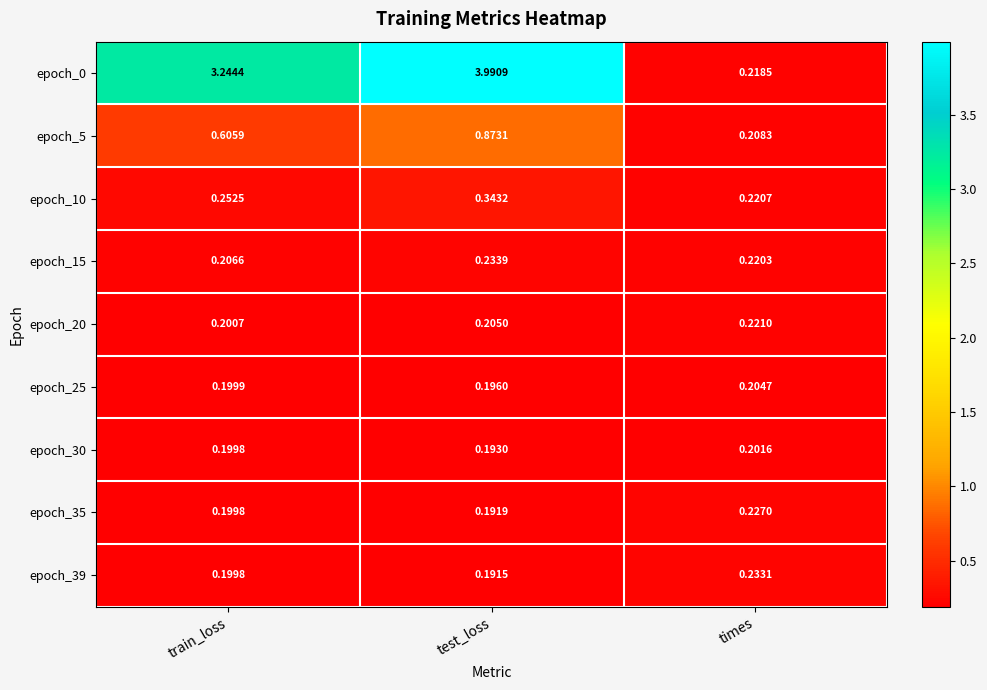

Which category has the highest value across all series?

test_loss